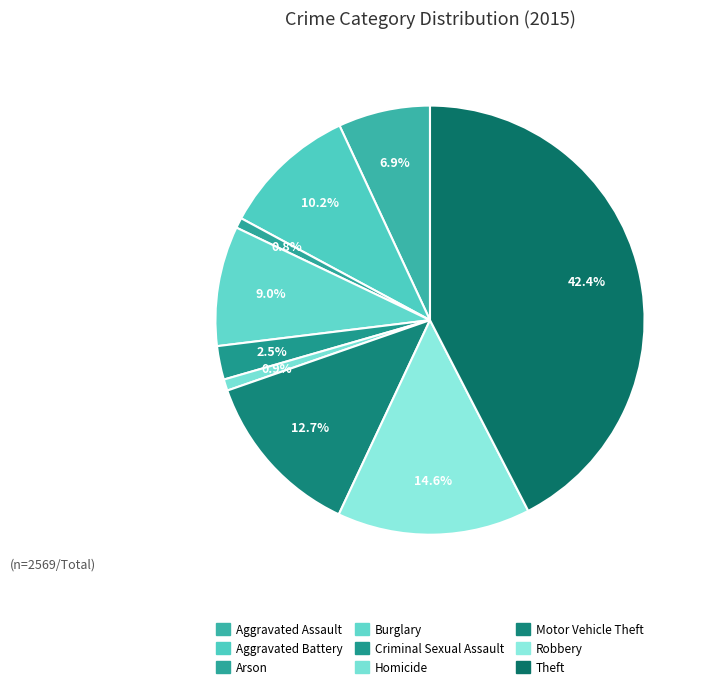

Is Motor Vehicle Theft the majority of the pie?

No